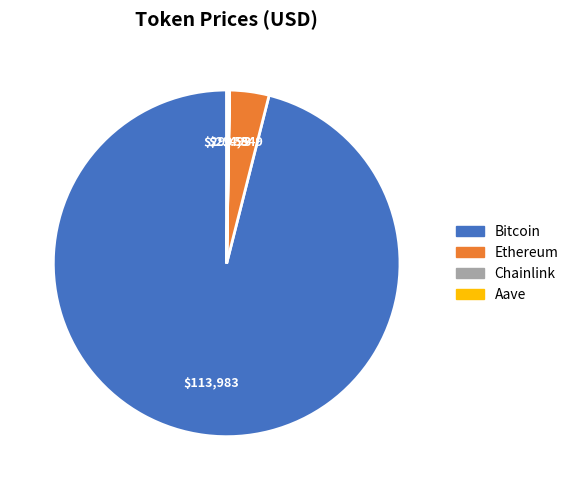

Which category has the biggest portion of the pie?

Bitcoin